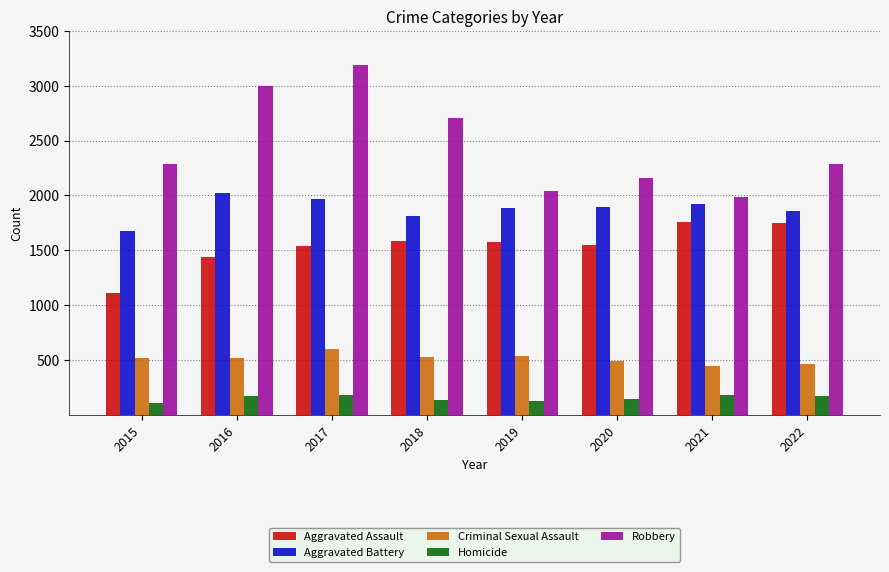

Which category has the highest value in the Criminal Sexual Assault series?

2017